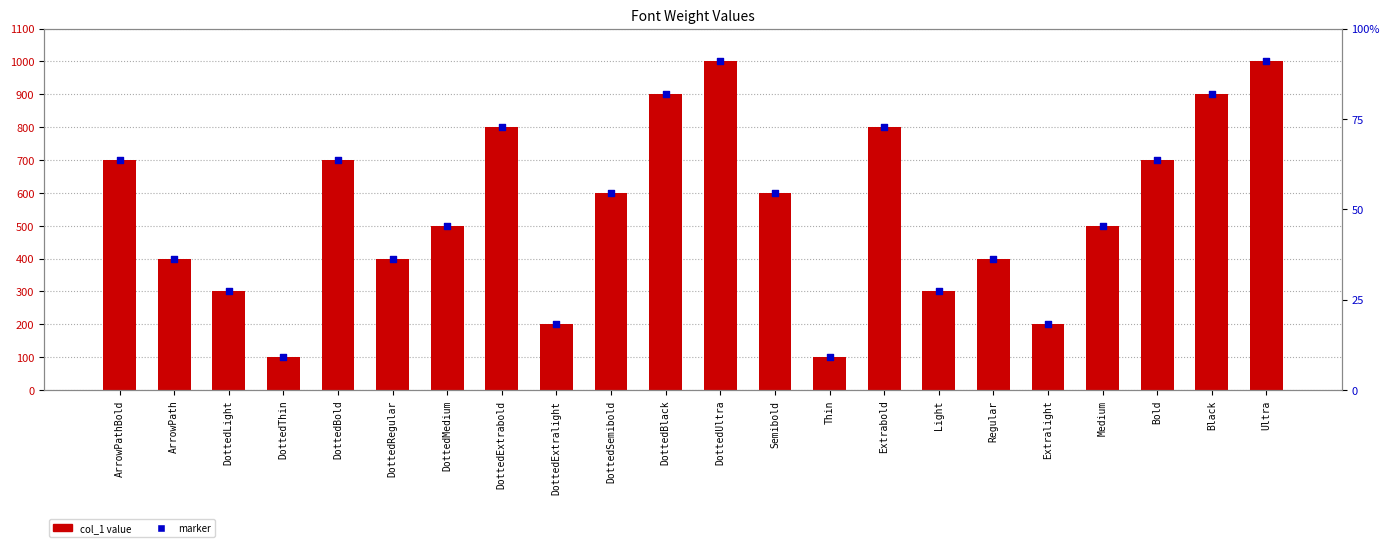

Approximately how many times larger is the value at Regular compared to Semibold?

0.7